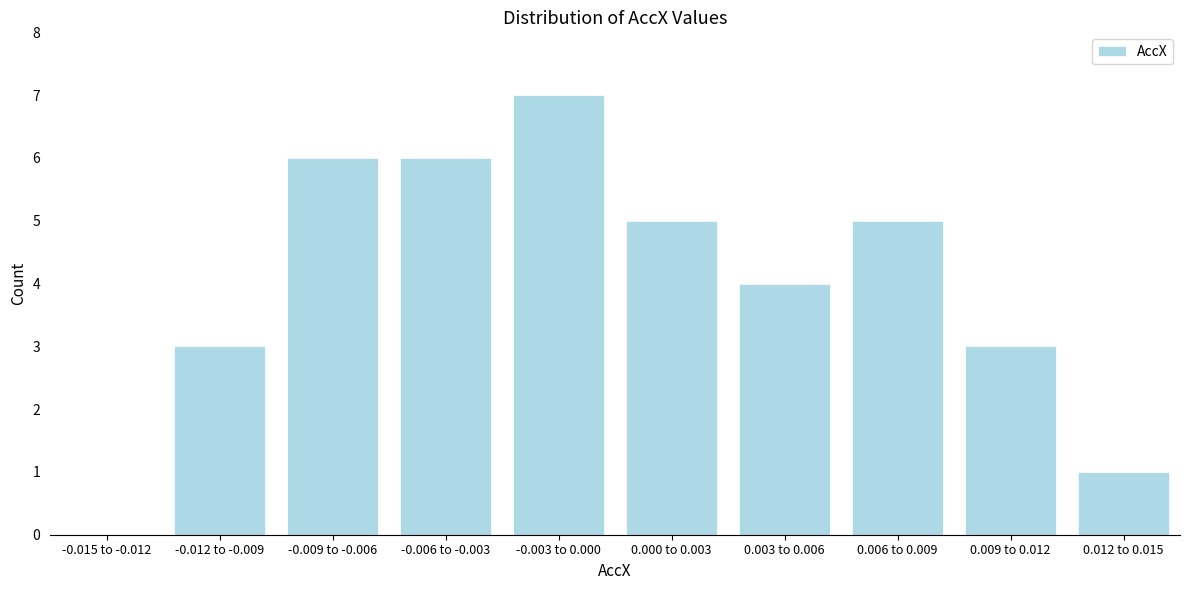

Reading right to left, extract all data points from this chart.

0.012 to 0.015=1	0.009 to 0.012=3	0.006 to 0.009=5	0.003 to 0.006=4	0.000 to 0.003=5	-0.003 to 0.000=7	-0.006 to -0.003=6	-0.009 to -0.006=6	-0.012 to -0.009=3	-0.015 to -0.012=0